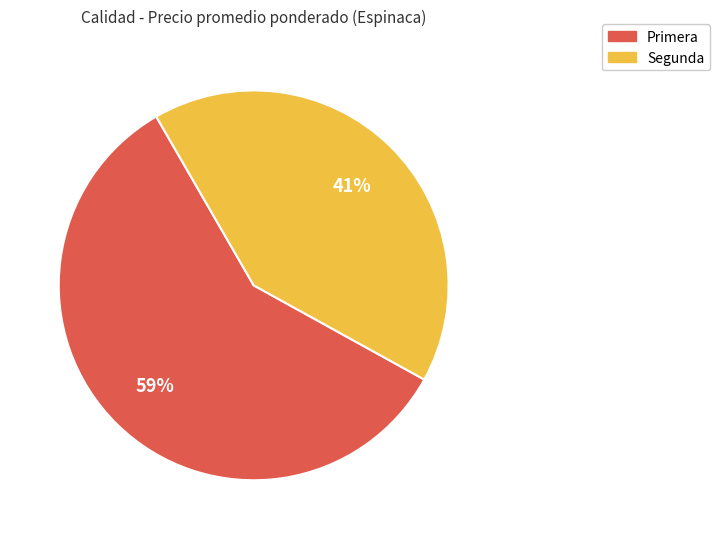

Is there a majority slice in this chart?

Yes